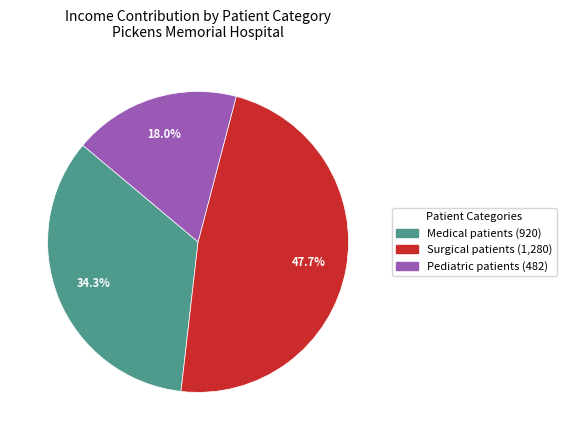

What is the largest slice in the pie chart?

Surgical patients